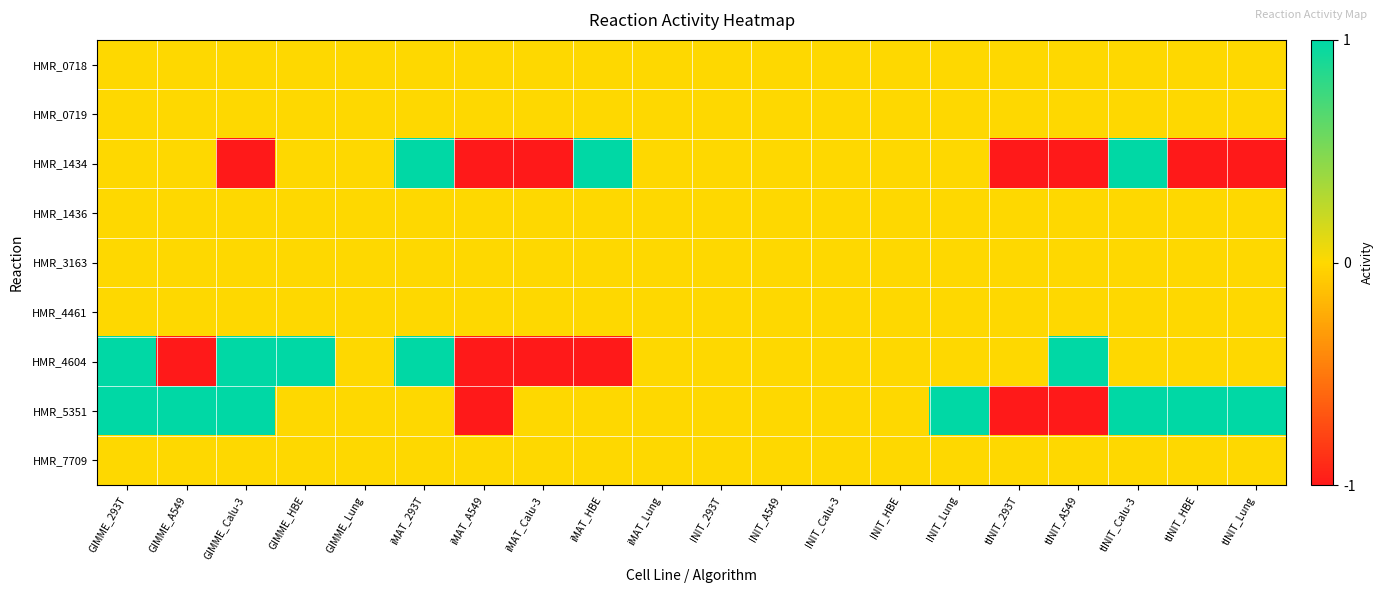

Reading left to right, list all the values displayed in this chart.

HMR_0718: GIMME_293T=0	GIMME_A549=0	GIMME_Calu-3=0	GIMME_HBE=0	GIMME_Lung=0	iMAT_293T=0	iMAT_A549=0	iMAT_Calu-3=0	iMAT_HBE=0	iMAT_Lung=0	INIT_293T=0	INIT_A549=0	INIT_Calu-3=0	INIT_HBE=0	INIT_Lung=0	tINIT_293T=0	tINIT_A549=0	tINIT_Calu-3=0	tINIT_HBE=0	tINIT_Lung=0
HMR_0719: GIMME_293T=0	GIMME_A549=0	GIMME_Calu-3=0	GIMME_HBE=0	GIMME_Lung=0	iMAT_293T=0	iMAT_A549=0	iMAT_Calu-3=0	iMAT_HBE=0	iMAT_Lung=0	INIT_293T=0	INIT_A549=0	INIT_Calu-3=0	INIT_HBE=0	INIT_Lung=0	tINIT_293T=0	tINIT_A549=0	tINIT_Calu-3=0	tINIT_HBE=0	tINIT_Lung=0
HMR_1434: GIMME_293T=0	GIMME_A549=0	GIMME_Calu-3=-1	GIMME_HBE=0	GIMME_Lung=0	iMAT_293T=1	iMAT_A549=-1	iMAT_Calu-3=-1	iMAT_HBE=1	iMAT_Lung=0	INIT_293T=0	INIT_A549=0	INIT_Calu-3=0	INIT_HBE=0	INIT_Lung=0	tINIT_293T=-1	tINIT_A549=-1	tINIT_Calu-3=1	tINIT_HBE=-1	tINIT_Lung=-1
HMR_1436: GIMME_293T=0	GIMME_A549=0	GIMME_Calu-3=0	GIMME_HBE=0	GIMME_Lung=0	iMAT_293T=0	iMAT_A549=0	iMAT_Calu-3=0	iMAT_HBE=0	iMAT_Lung=0	INIT_293T=0	INIT_A549=0	INIT_Calu-3=0	INIT_HBE=0	INIT_Lung=0	tINIT_293T=0	tINIT_A549=0	tINIT_Calu-3=0	tINIT_HBE=0	tINIT_Lung=0
HMR_3163: GIMME_293T=0	GIMME_A549=0	GIMME_Calu-3=0	GIMME_HBE=0	GIMME_Lung=0	iMAT_293T=0	iMAT_A549=0	iMAT_Calu-3=0	iMAT_HBE=0	iMAT_Lung=0	INIT_293T=0	INIT_A549=0	INIT_Calu-3=0	INIT_HBE=0	INIT_Lung=0	tINIT_293T=0	tINIT_A549=0	tINIT_Calu-3=0	tINIT_HBE=0	tINIT_Lung=0
HMR_4461: GIMME_293T=0	GIMME_A549=0	GIMME_Calu-3=0	GIMME_HBE=0	GIMME_Lung=0	iMAT_293T=0	iMAT_A549=0	iMAT_Calu-3=0	iMAT_HBE=0	iMAT_Lung=0	INIT_293T=0	INIT_A549=0	INIT_Calu-3=0	INIT_HBE=0	INIT_Lung=0	tINIT_293T=0	tINIT_A549=0	tINIT_Calu-3=0	tINIT_HBE=0	tINIT_Lung=0
HMR_4604: GIMME_293T=1	GIMME_A549=-1	GIMME_Calu-3=1	GIMME_HBE=1	GIMME_Lung=0	iMAT_293T=1	iMAT_A549=-1	iMAT_Calu-3=-1	iMAT_HBE=-1	iMAT_Lung=0	INIT_293T=0	INIT_A549=0	INIT_Calu-3=0	INIT_HBE=0	INIT_Lung=0	tINIT_293T=0	tINIT_A549=1	tINIT_Calu-3=0	tINIT_HBE=0	tINIT_Lung=0
HMR_5351: GIMME_293T=1	GIMME_A549=1	GIMME_Calu-3=1	GIMME_HBE=0	GIMME_Lung=0	iMAT_293T=0	iMAT_A549=-1	iMAT_Calu-3=0	iMAT_HBE=0	iMAT_Lung=0	INIT_293T=0	INIT_A549=0	INIT_Calu-3=0	INIT_HBE=0	INIT_Lung=1	tINIT_293T=-1	tINIT_A549=-1	tINIT_Calu-3=1	tINIT_HBE=1	tINIT_Lung=1
HMR_7709: GIMME_293T=0	GIMME_A549=0	GIMME_Calu-3=0	GIMME_HBE=0	GIMME_Lung=0	iMAT_293T=0	iMAT_A549=0	iMAT_Calu-3=0	iMAT_HBE=0	iMAT_Lung=0	INIT_293T=0	INIT_A549=0	INIT_Calu-3=0	INIT_HBE=0	INIT_Lung=0	tINIT_293T=0	tINIT_A549=0	tINIT_Calu-3=0	tINIT_HBE=0	tINIT_Lung=0